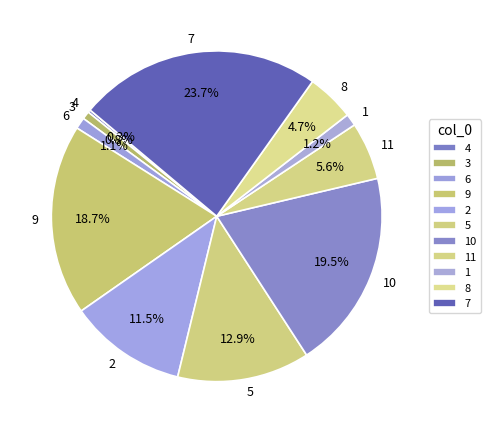

Do 6 and 3 together represent more than half of the pie?

No